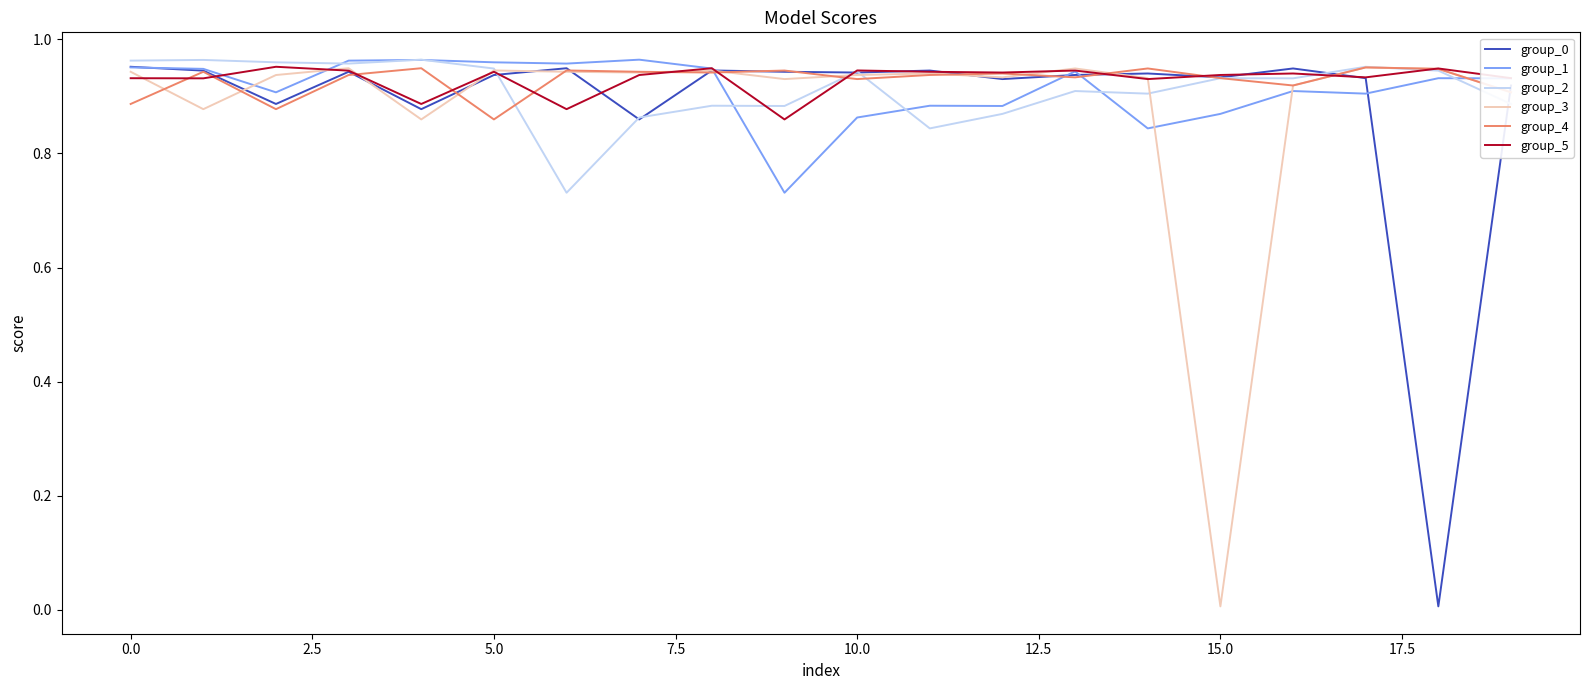

What is the highest value of the group_5 series?

1.0